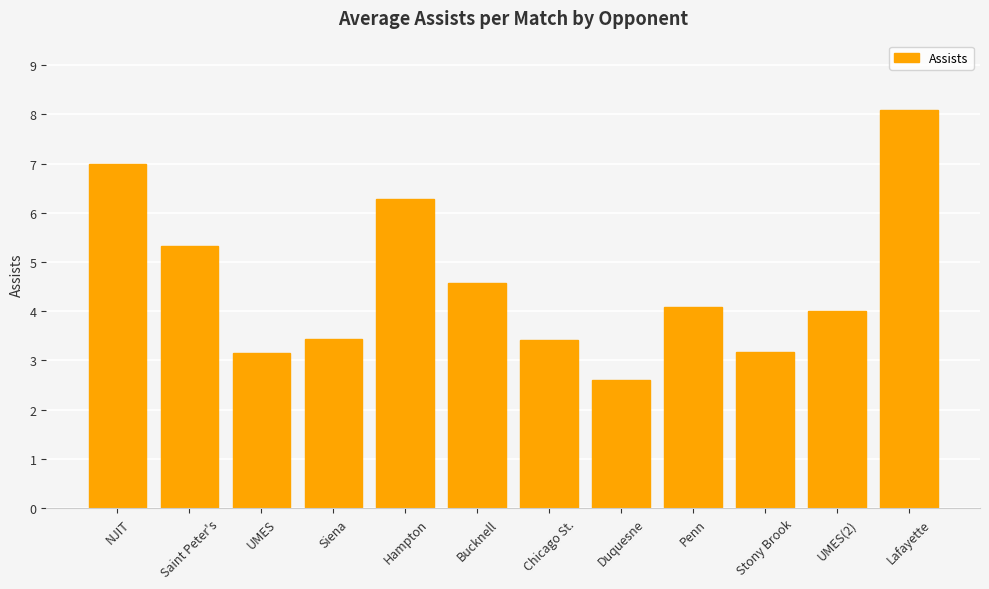

What is the value of the 11th bar from the left?

4.0